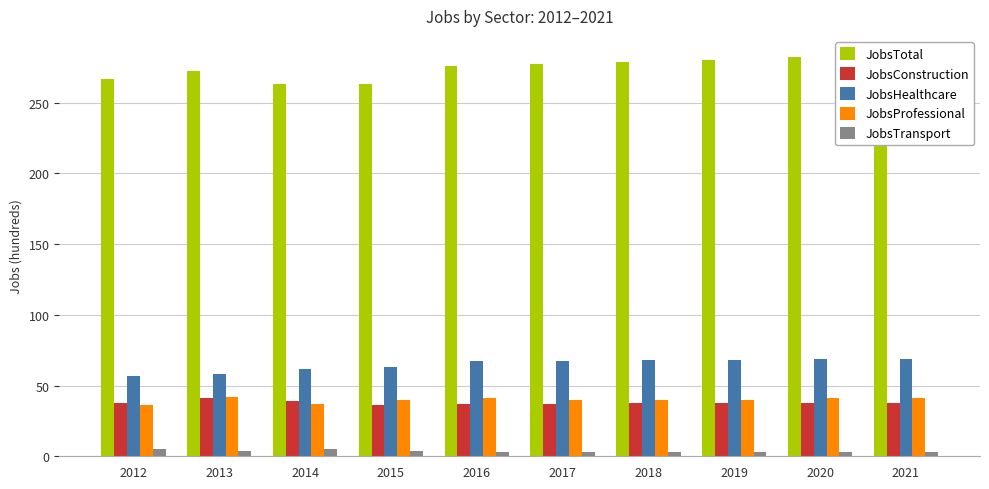

At which label does JobsHealthcare reach its peak?

2020